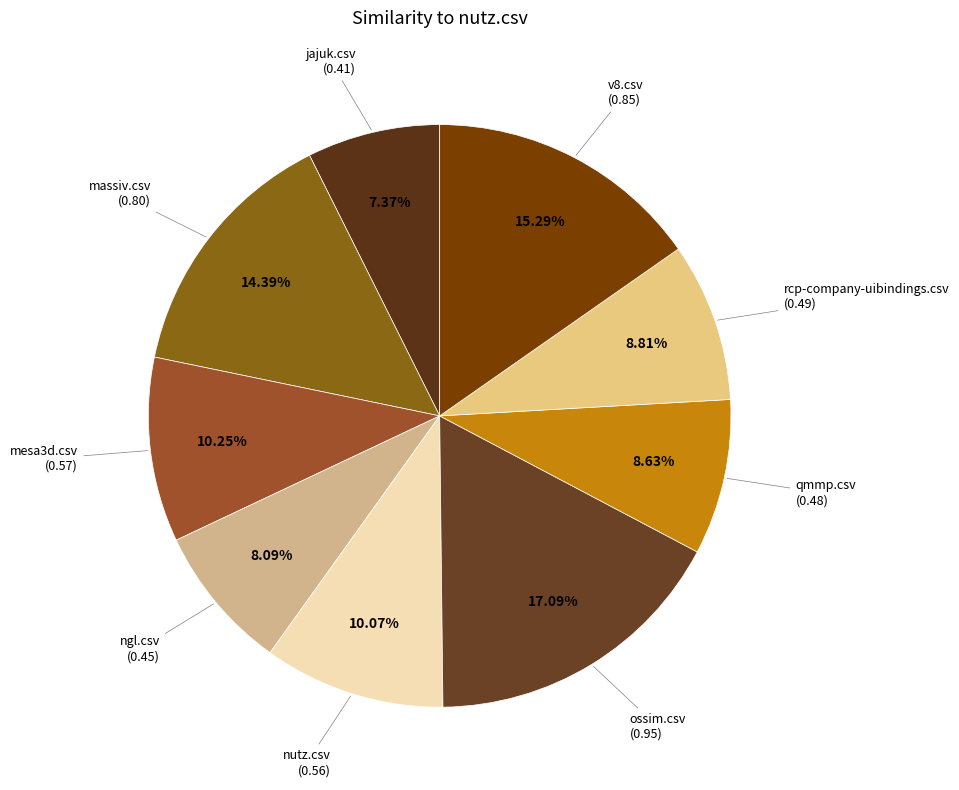

Count the number of slices in the pie.

9